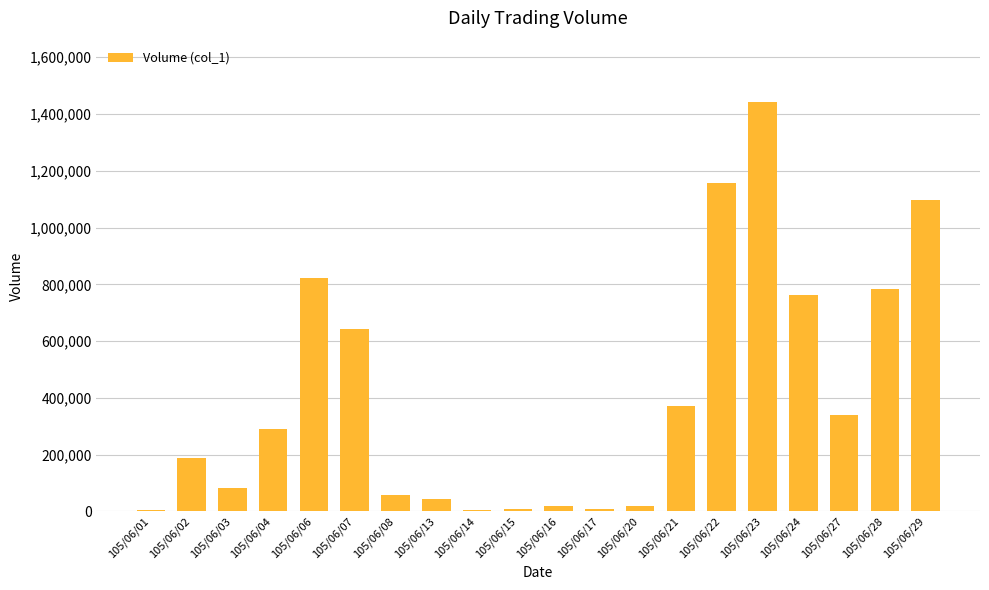

What is the average value?

407600